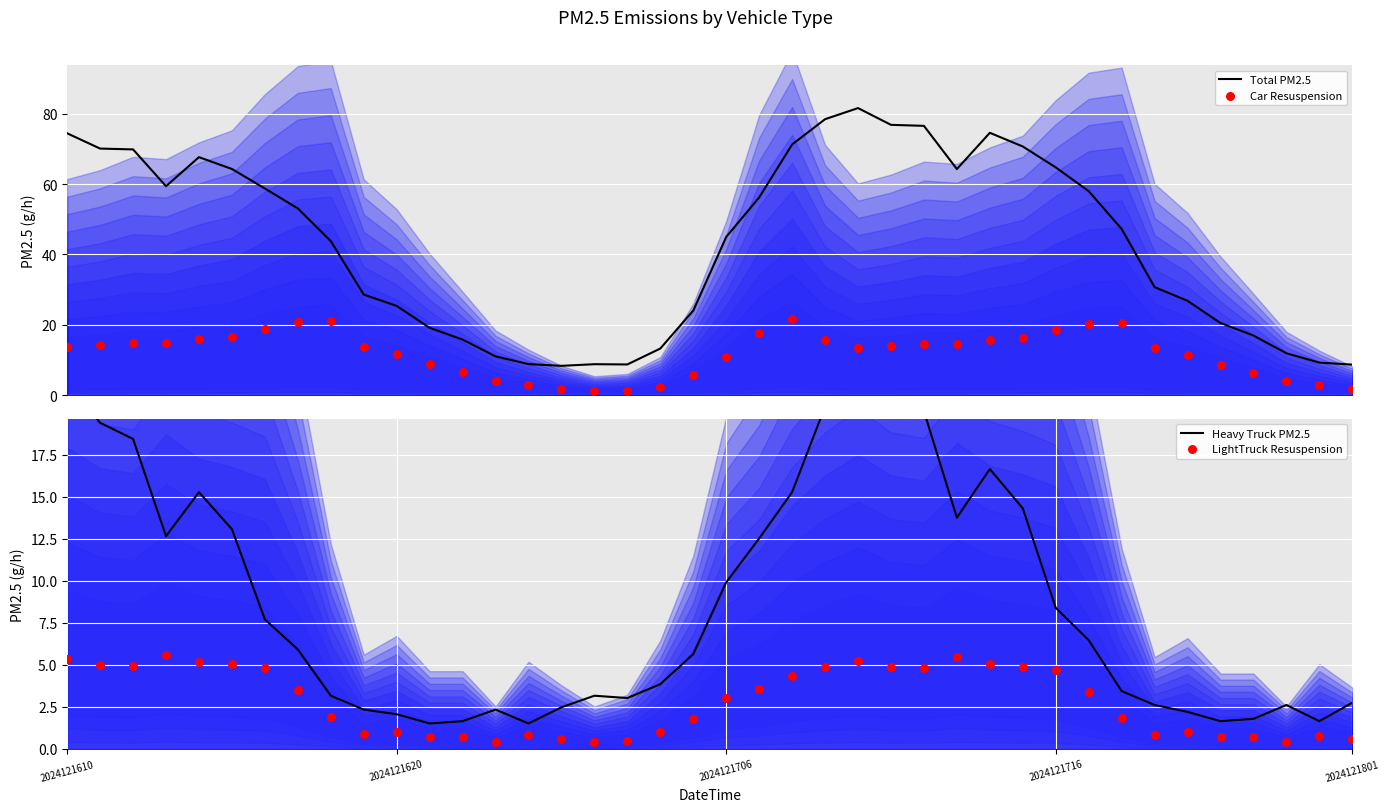

At how many categories does at least one series exceed 7?

40